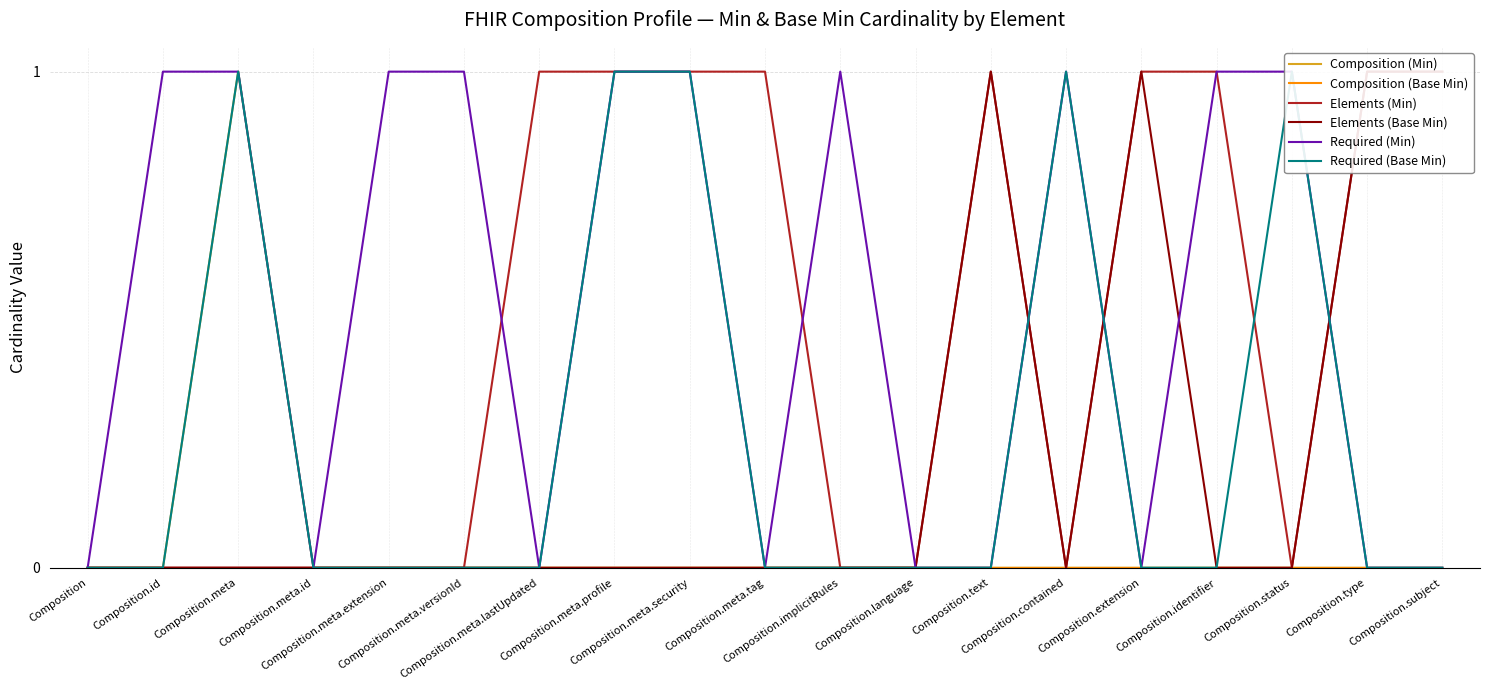

Where is Composition (Base Min) nearest to the value 0?

Composition